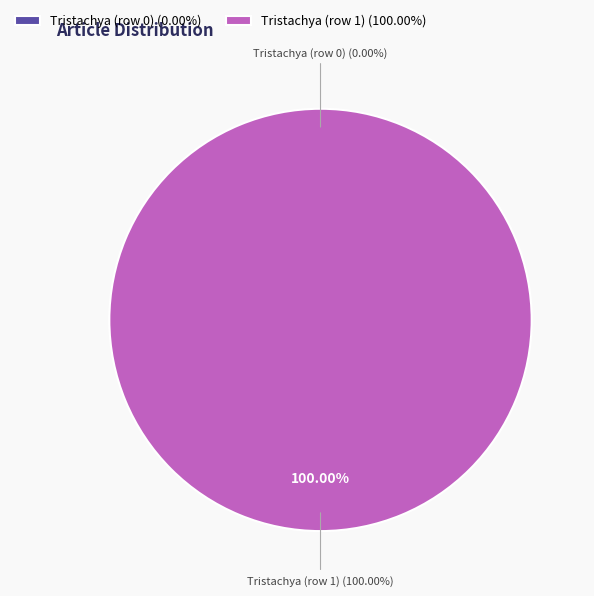

Is Tristachya (row 1) the majority of the pie?

Yes